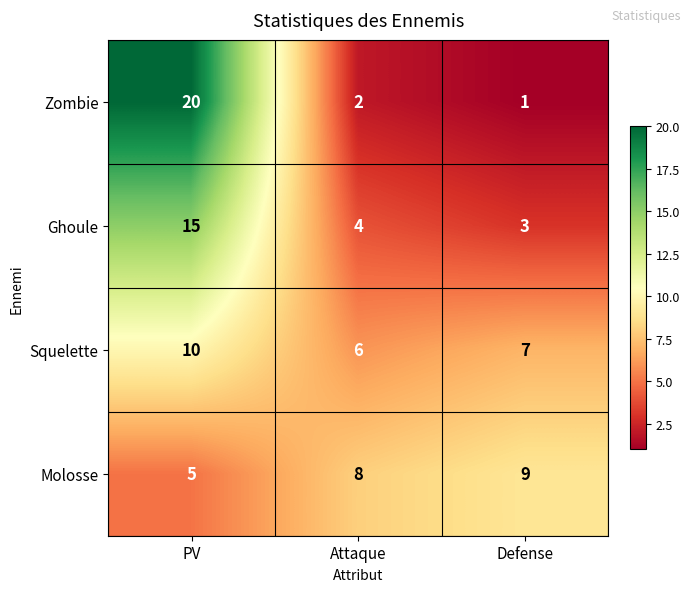

Is it true that Ghoule equals 2 at Attaque?

False